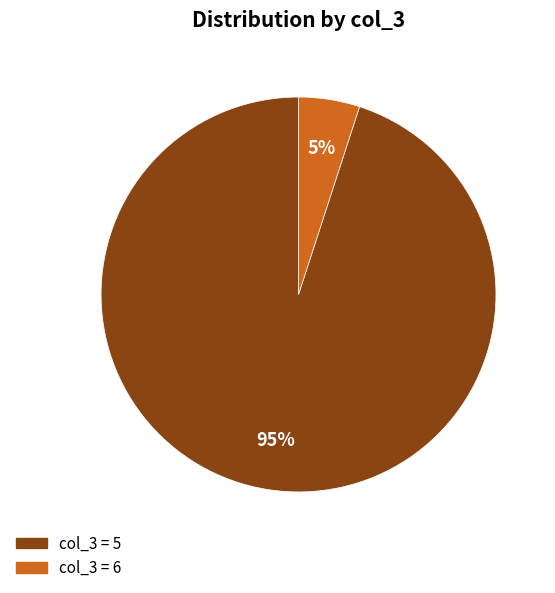

To the nearest percent, what is the difference between the largest and smallest slice percentages?

90%